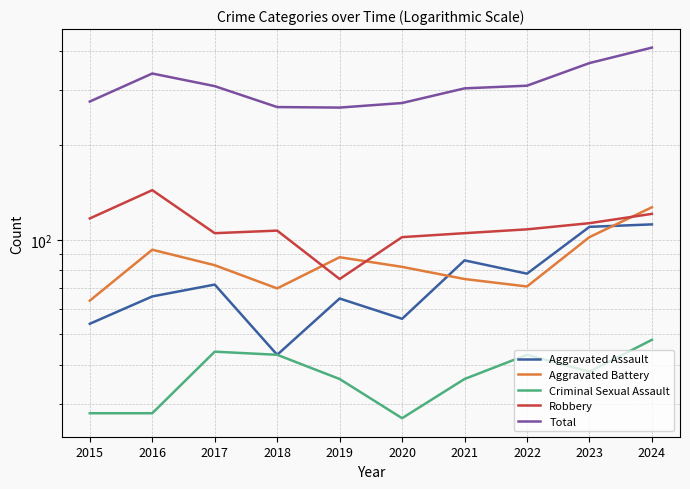

What is the lowest value of the Criminal Sexual Assault series?

27